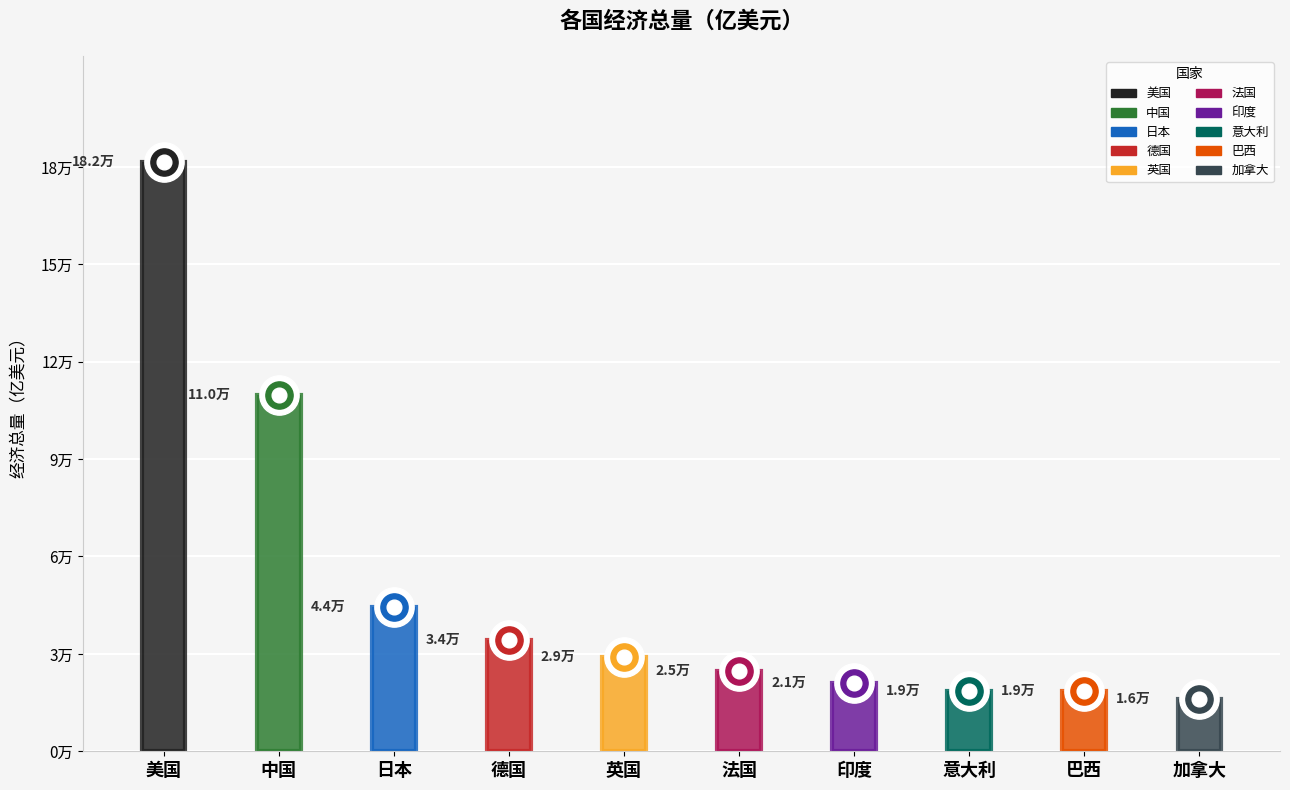

Between 巴西 and 日本, which is larger?

日本